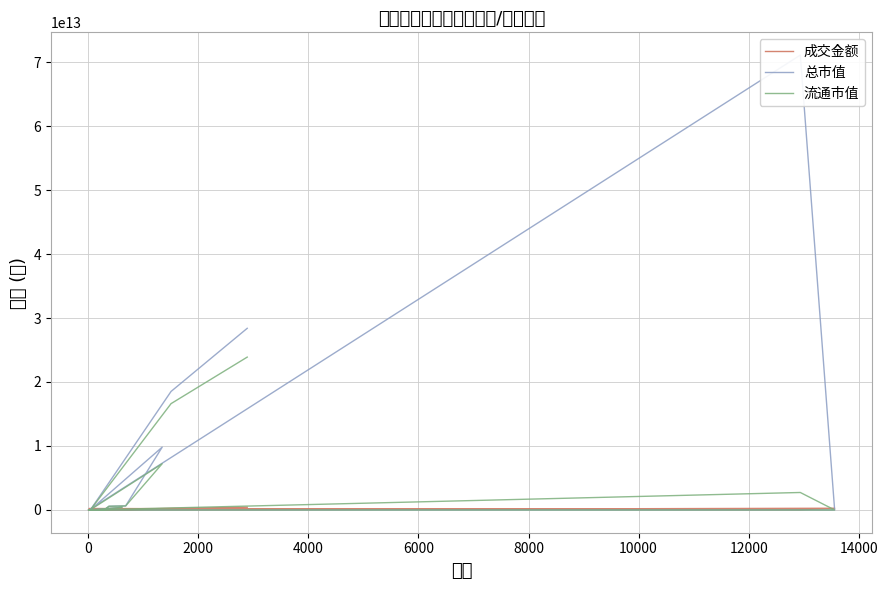

At which category does 成交金额 reach its first local valley?

2000